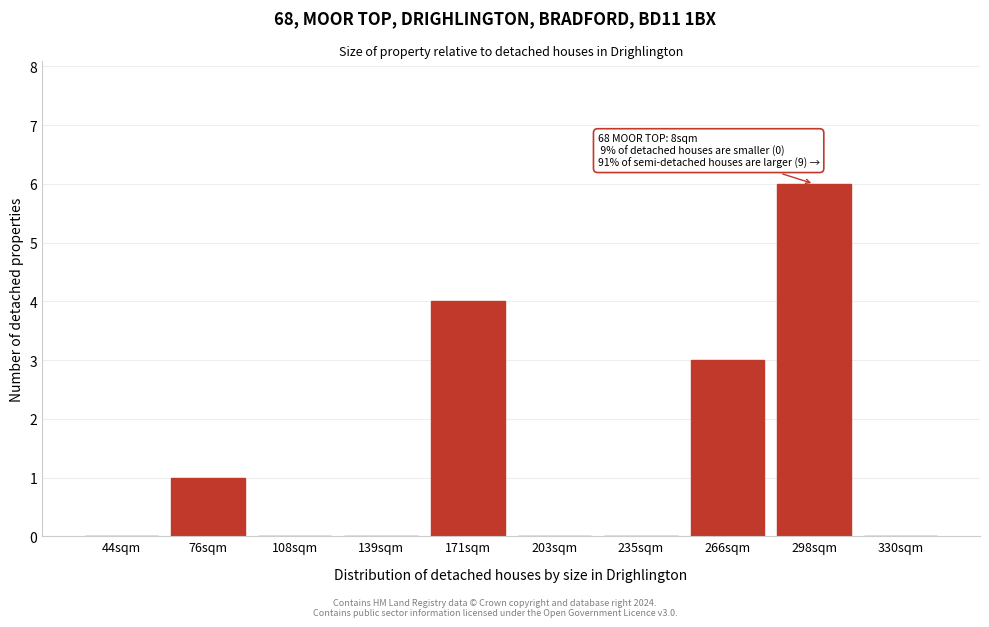

Reading left to right, extract all data points from this chart.

44sqm=0	76sqm=1	108sqm=0	139sqm=0	171sqm=4	203sqm=0	235sqm=0	266sqm=3	298sqm=6	330sqm=0